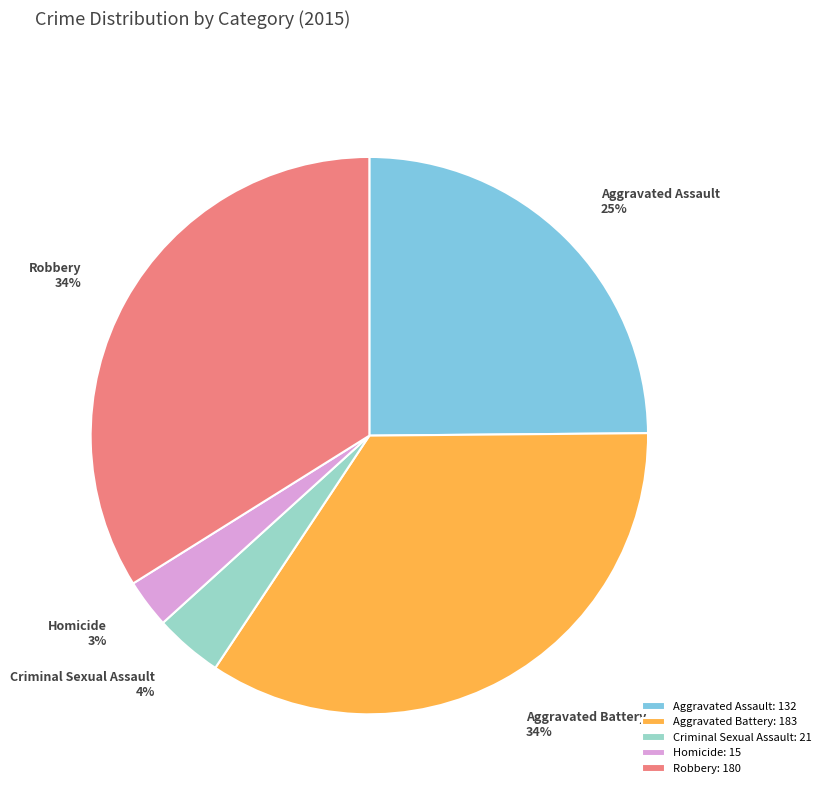

Count the number of slices in the pie.

5